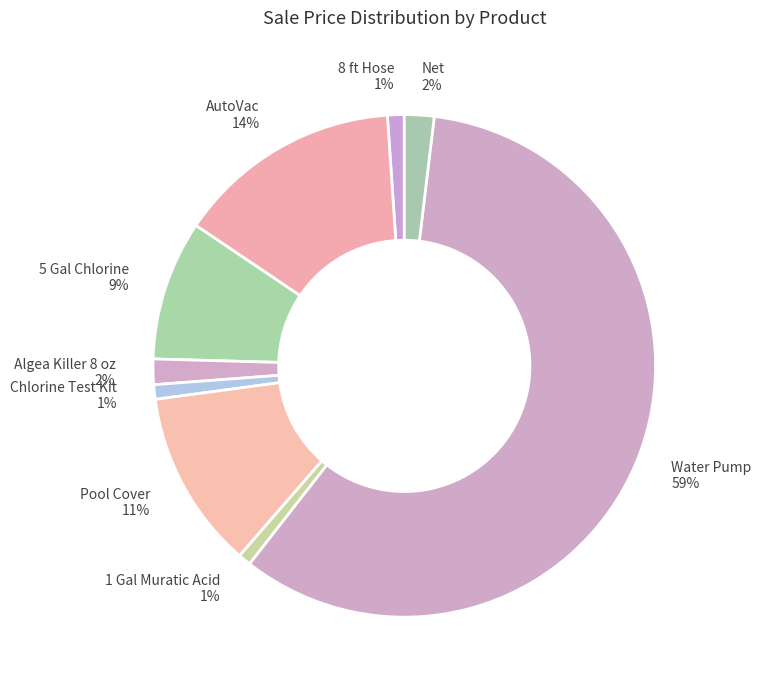

How many segments does this pie chart have?

9